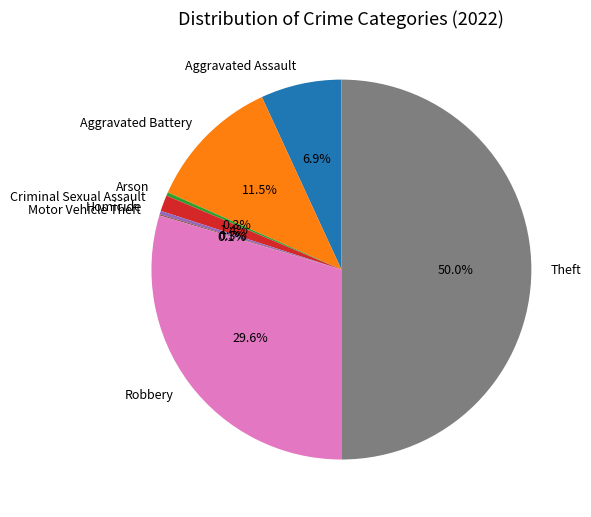

The Aggravated Assault slice represents 7% of the pie. True or false?

True